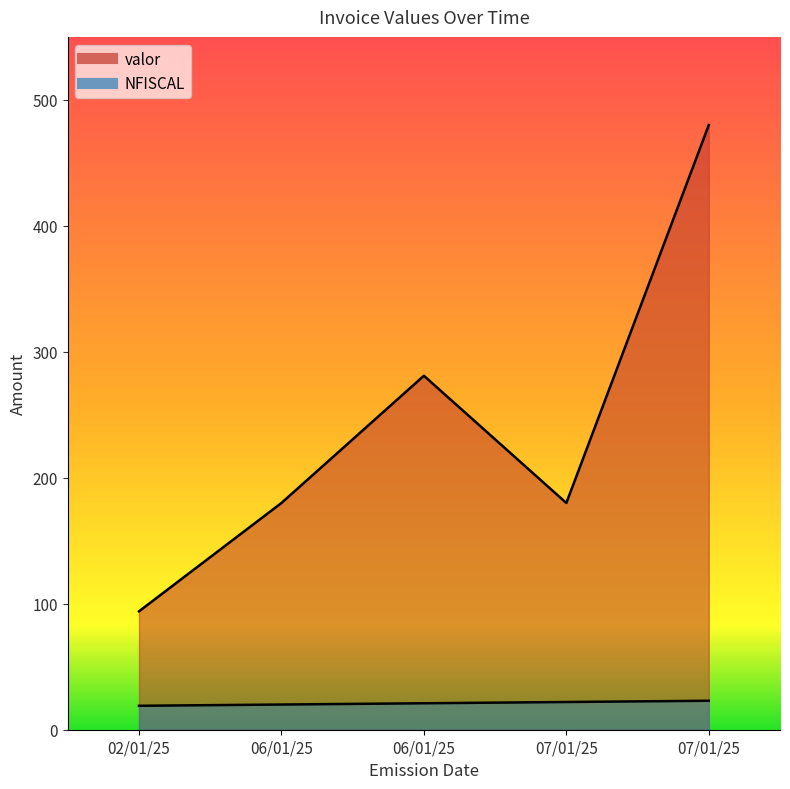

Reading left to right, list all the values displayed in this chart.

valor: 02/01/25=94	06/01/25=180	06/01/25=281	07/01/25=180	07/01/25=480
NFISCAL: 02/01/25=19	06/01/25=20	06/01/25=21	07/01/25=22	07/01/25=23